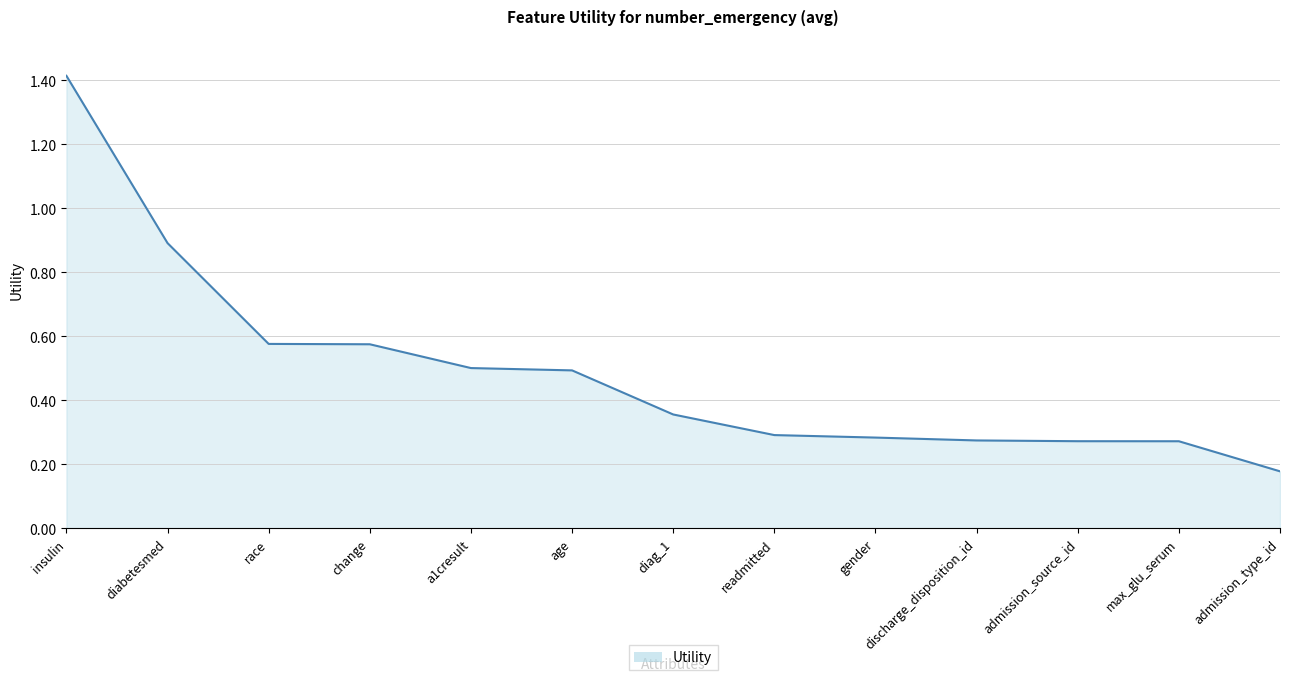

True or false: the data shows 0.9 at diabetesmed.

True